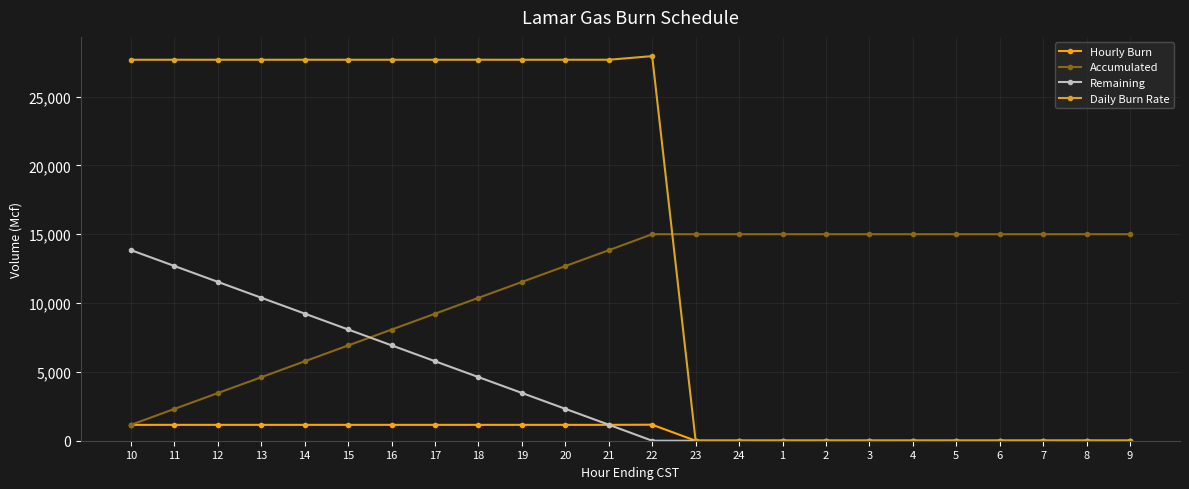

What is the greatest value displayed?

27936